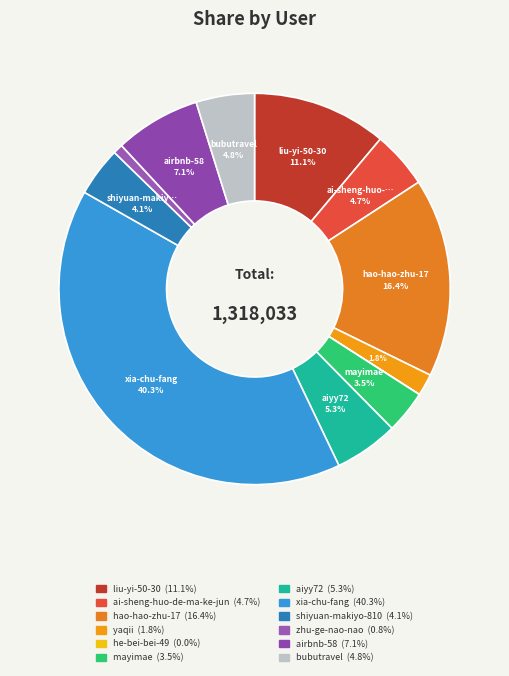

The aiyy72 slice represents 5% of the pie. True or false?

True